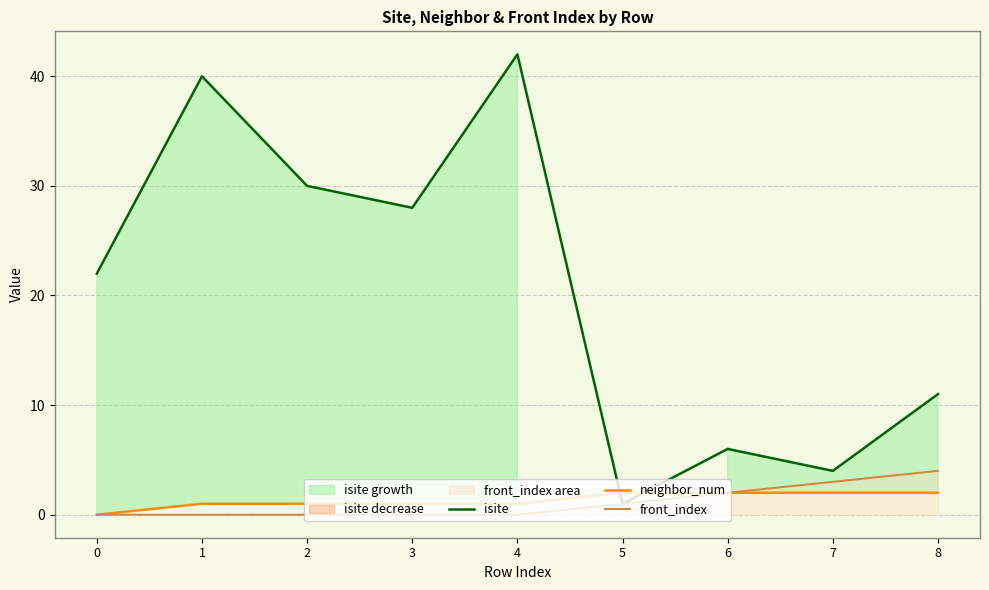

Which series has the widest spread of values?

isite